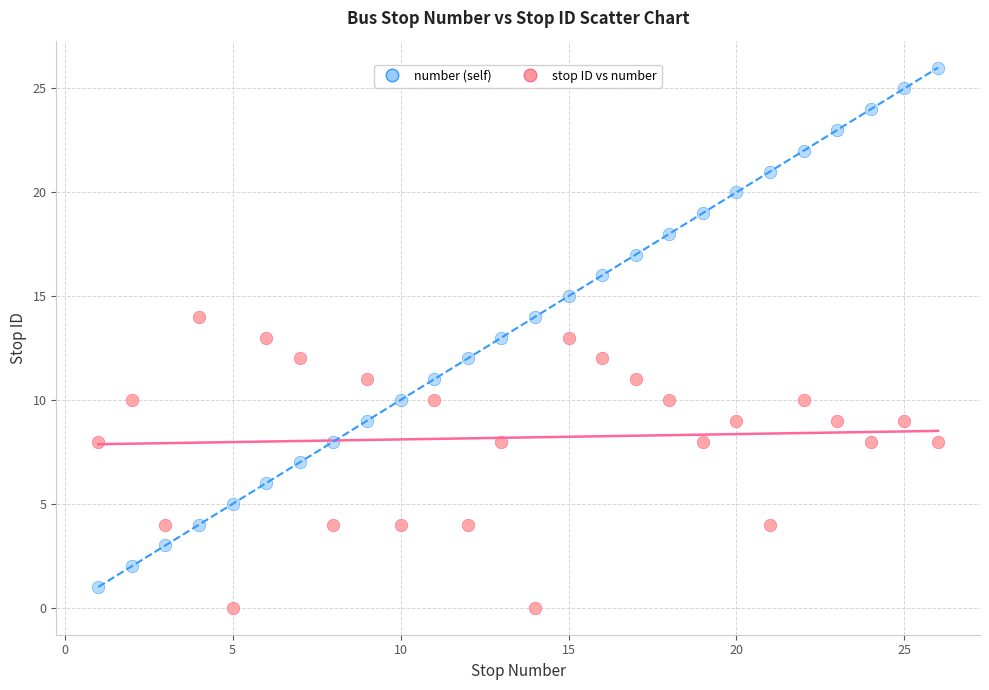

Which series has the widest spread of Y values?

number (self)